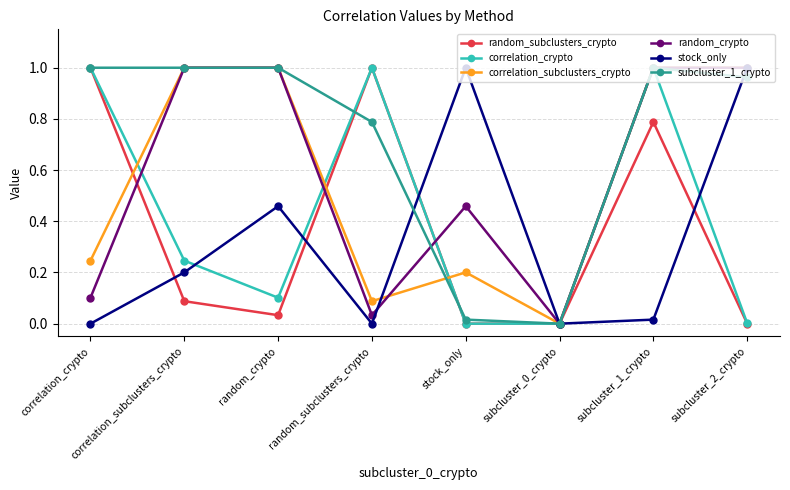

At which category is the sum across all series the highest?

subcluster_1_crypto